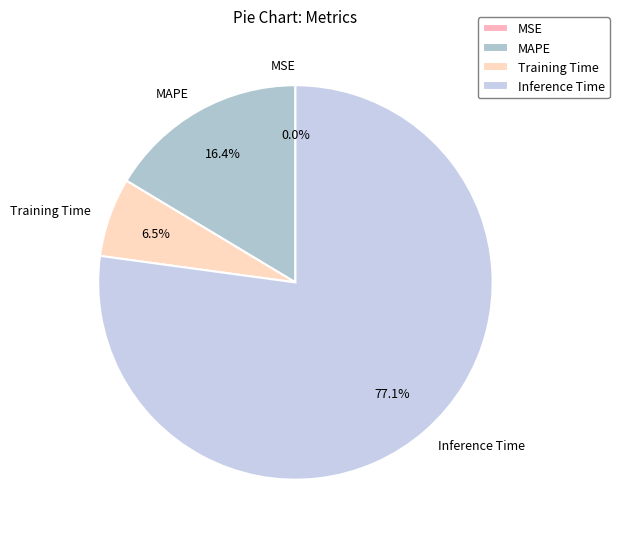

Which category has the biggest portion of the pie?

Inference Time